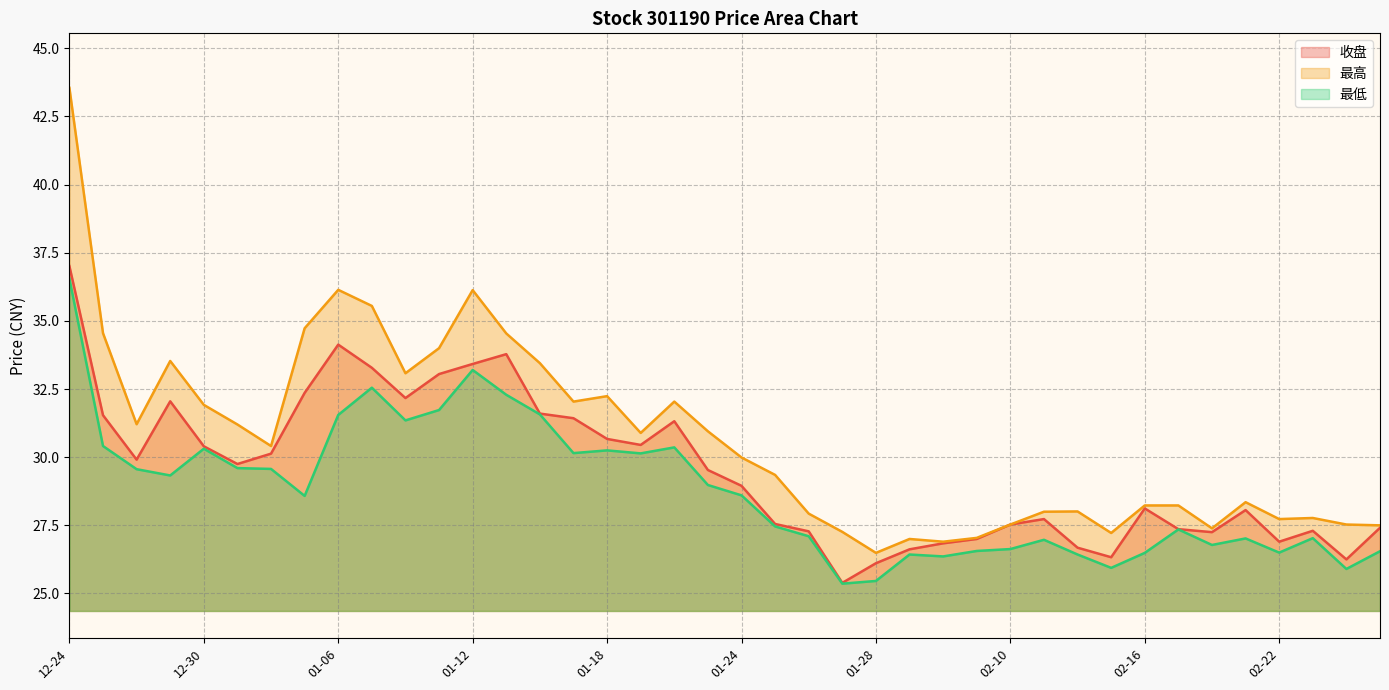

What position from the left is 01-26?

23